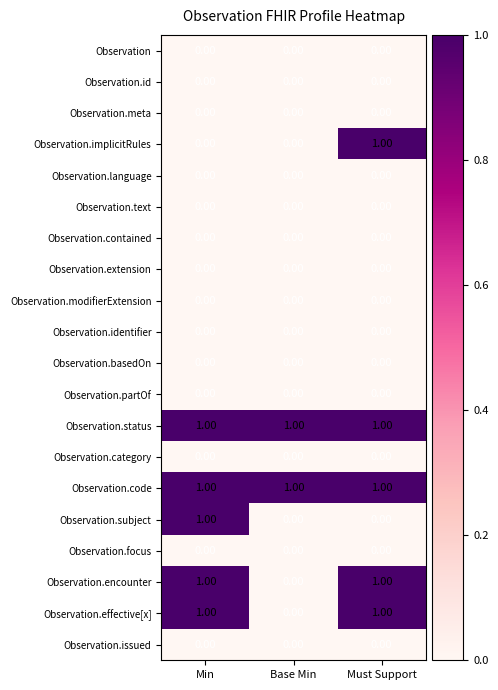

What is the total value across all series at Min?

5